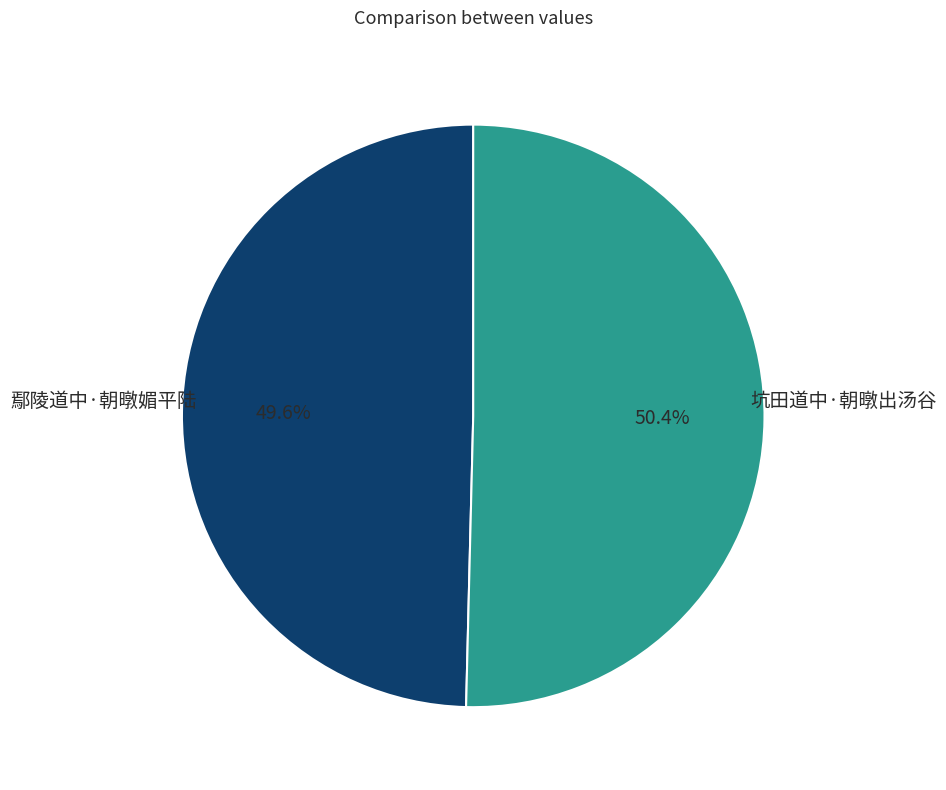

The 坑田道中·朝暾出汤谷 slice represents 39% of the pie. True or false?

False